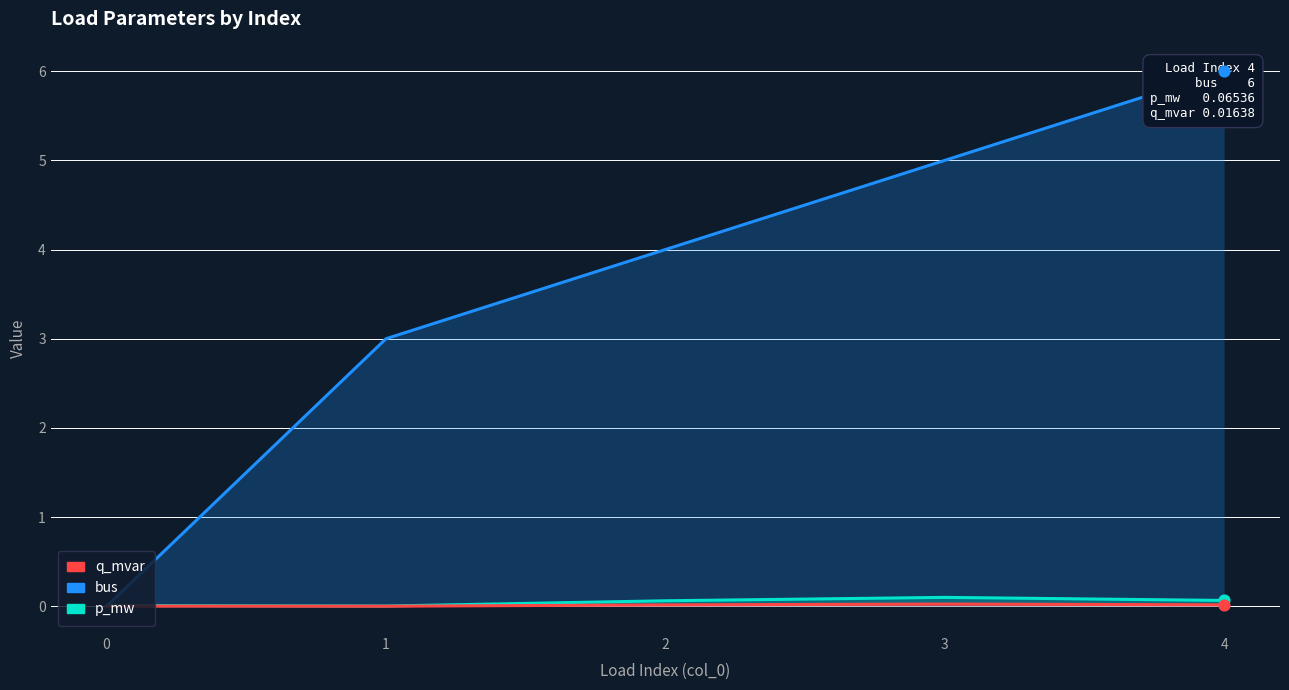

At how many categories does at least one series exceed 5?

1